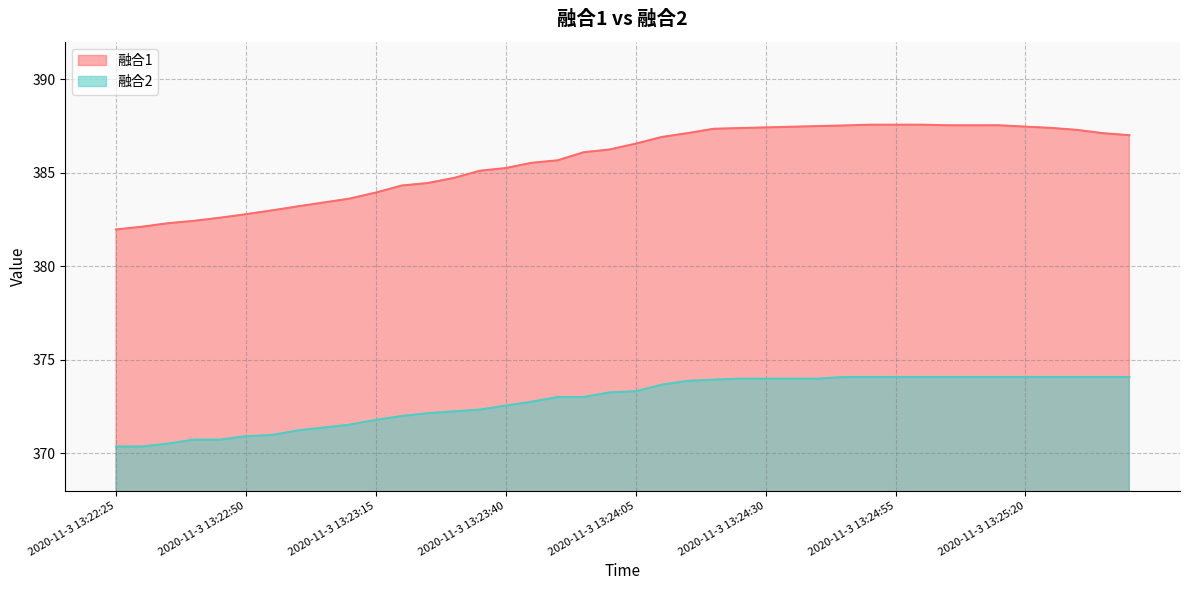

What is the difference between the 融合1 values at 2020-11-3 13:23:10 and 2020-11-3 13:22:45?

1.0